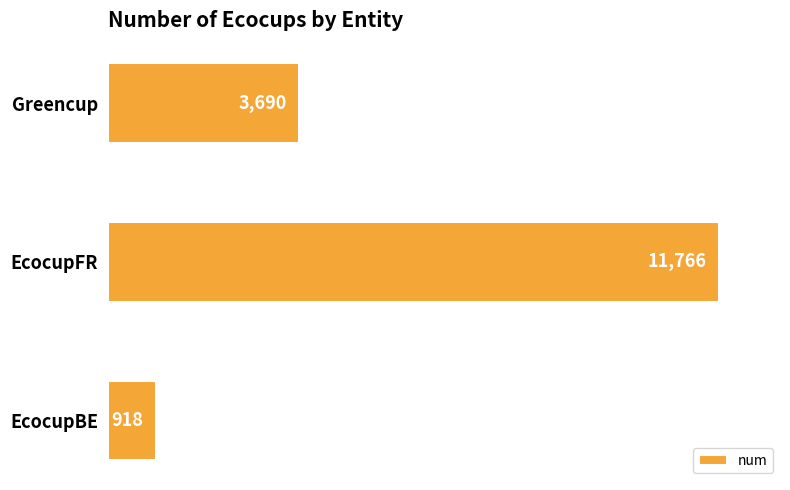

What is the greatest value displayed?

11766